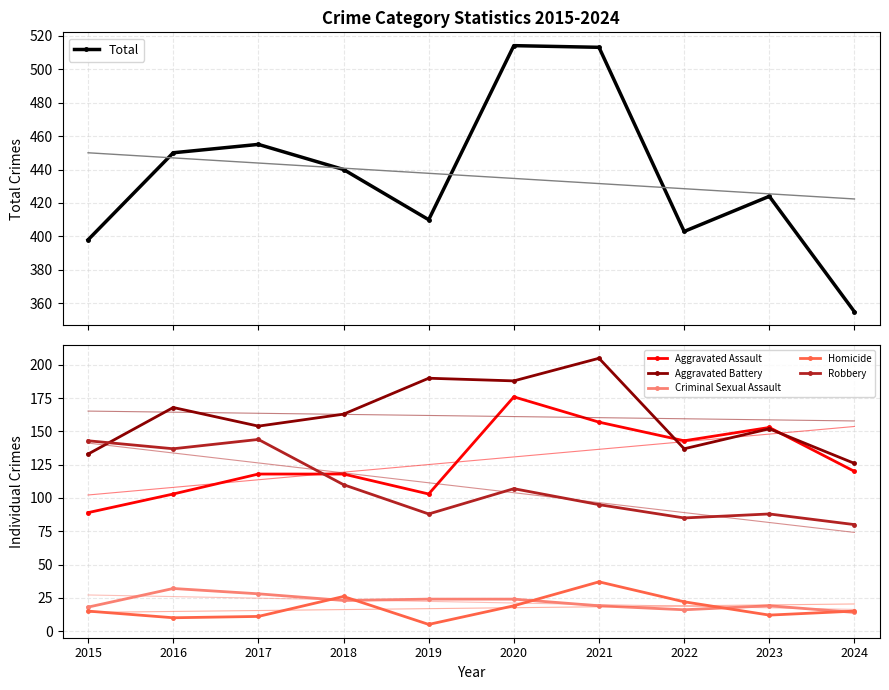

True or false: Homicide and Aggravated Assault intersect in this chart.

False